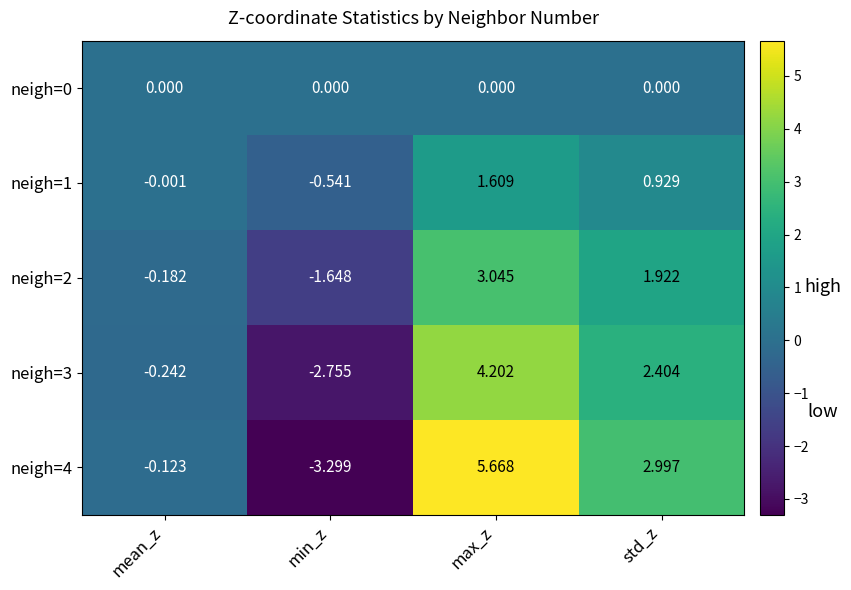

What is the total value across all series at max_z?

14.5